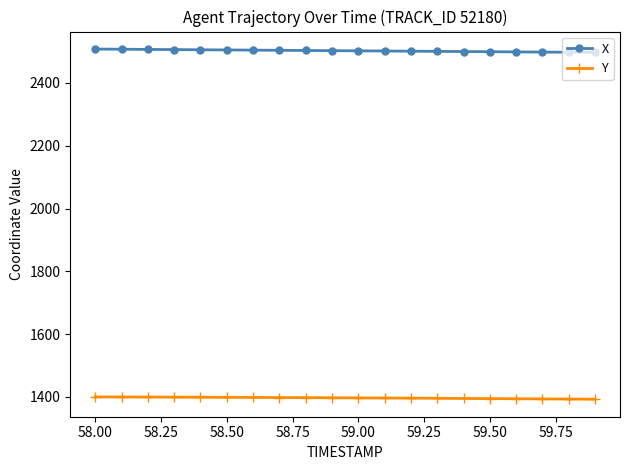

What is the smallest value displayed?

1392.6